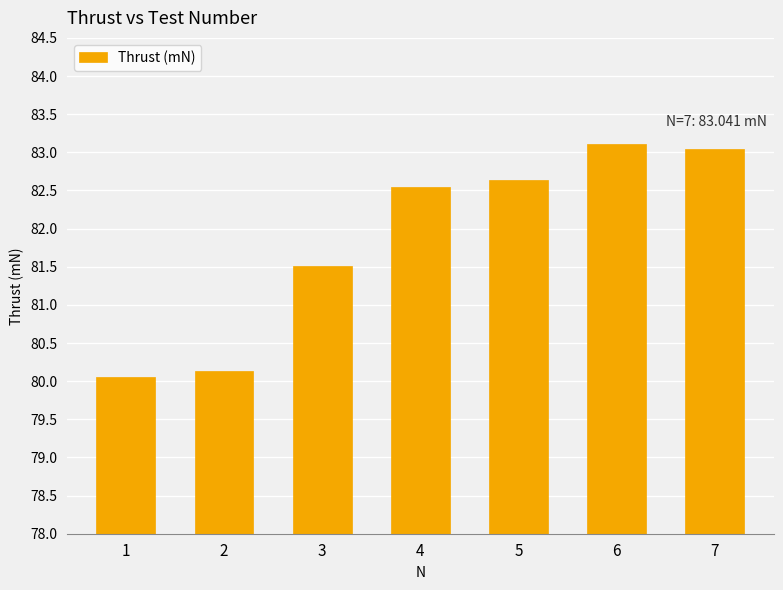

Reading right to left, what are all the values shown in this chart?

83.0	83.1	82.6	82.5	81.5	80.1	80.1